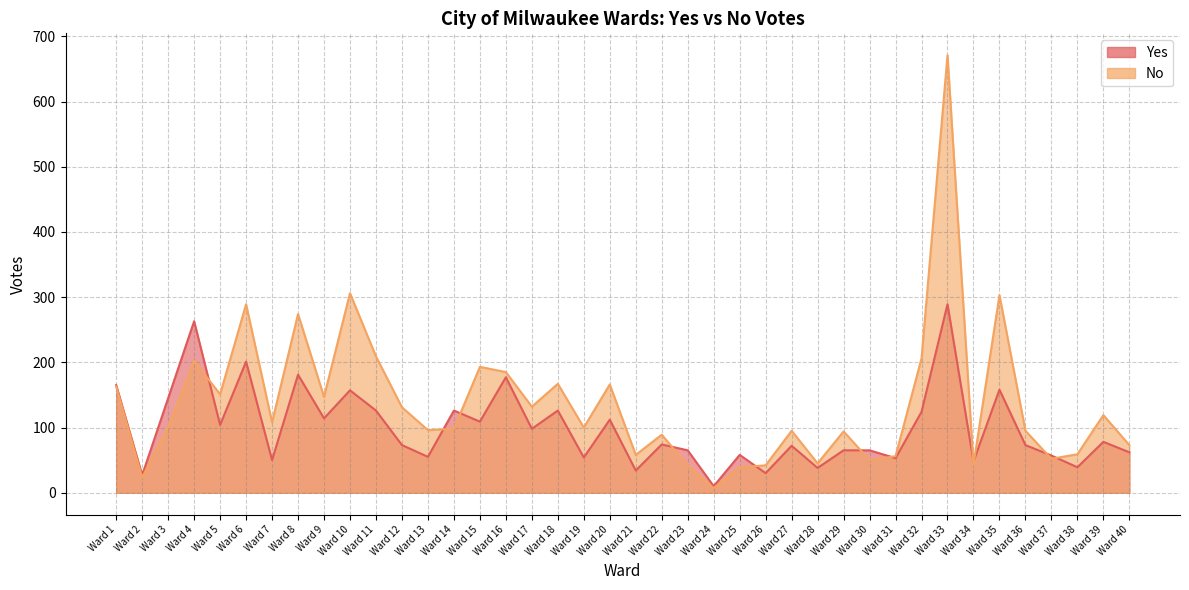

After their last crossing, which series has the higher values: No or Yes?

No